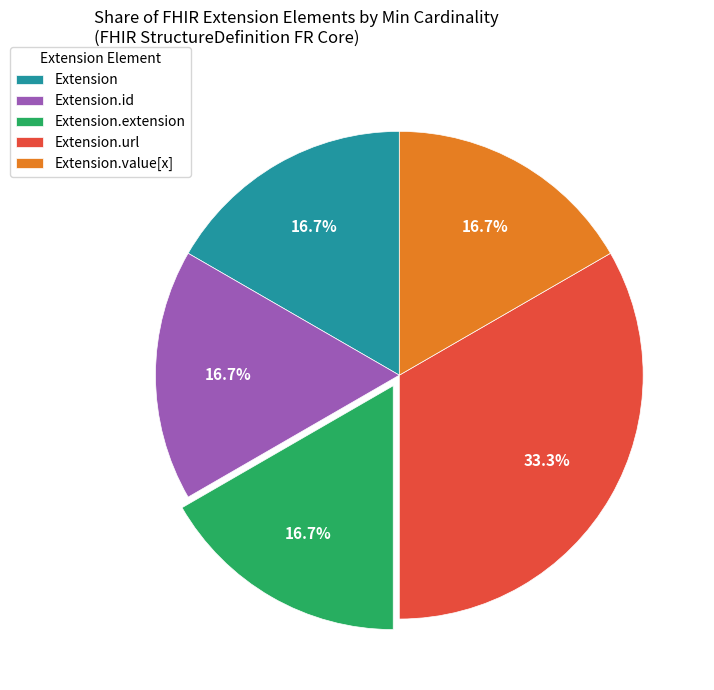

Between Extension.url and Extension.extension, which is larger?

Extension.url